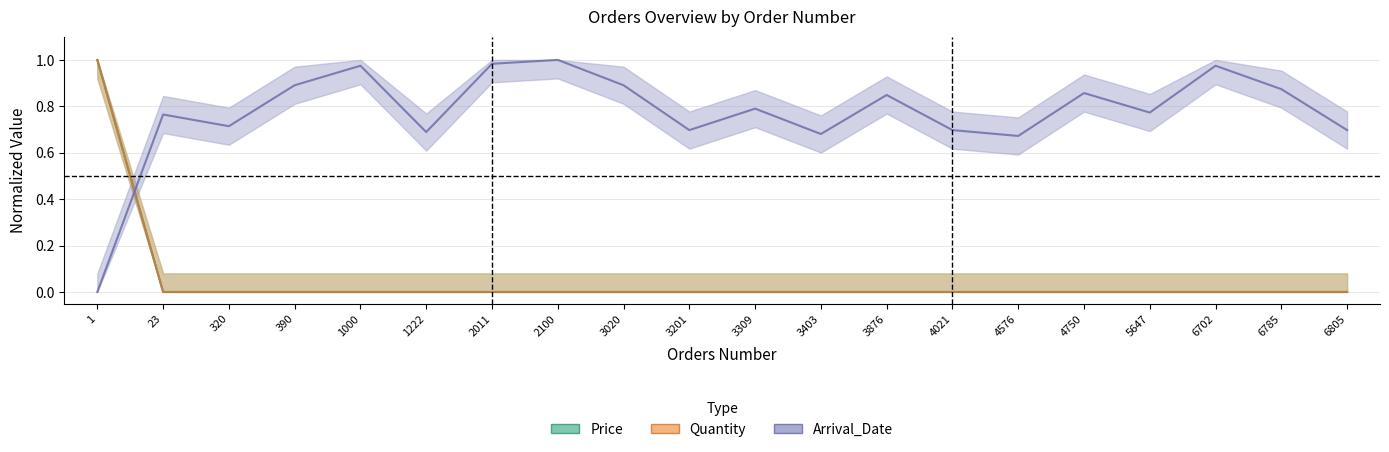

Which category has the lowest value across all series?

3403